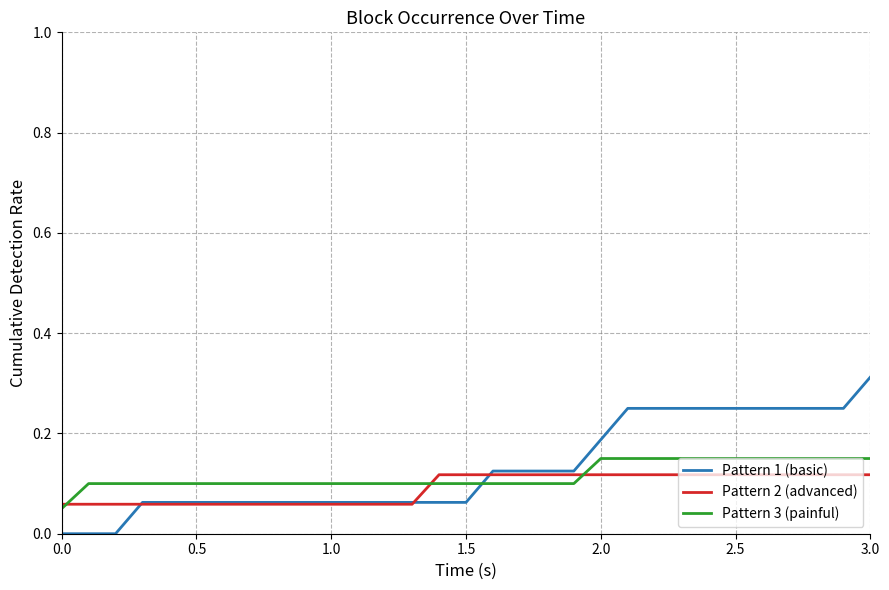

Which series has the largest range (max minus min)?

Pattern 1 (basic)